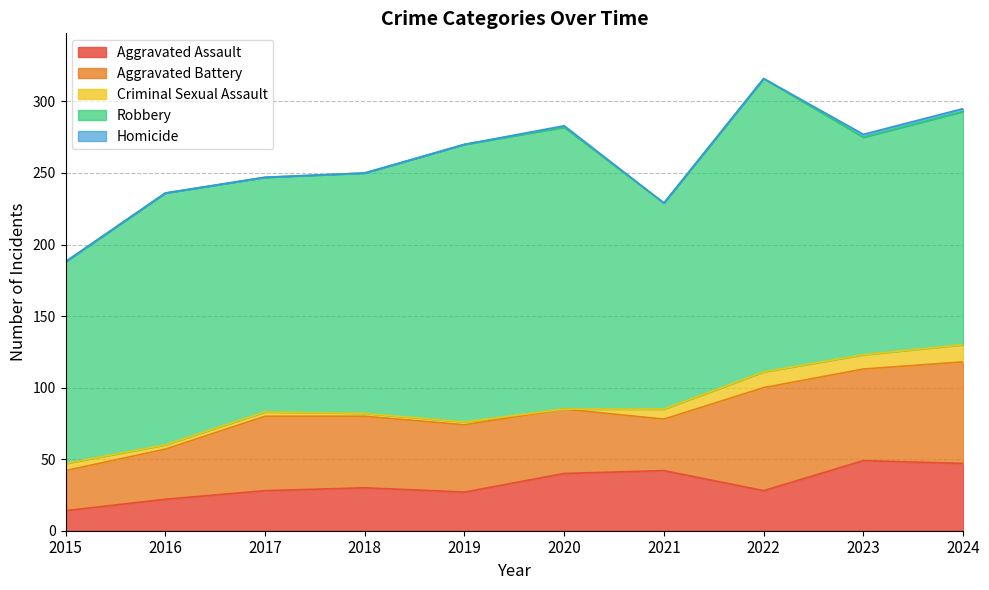

True or false: Criminal Sexual Assault has a value of 4 at 2021.

False